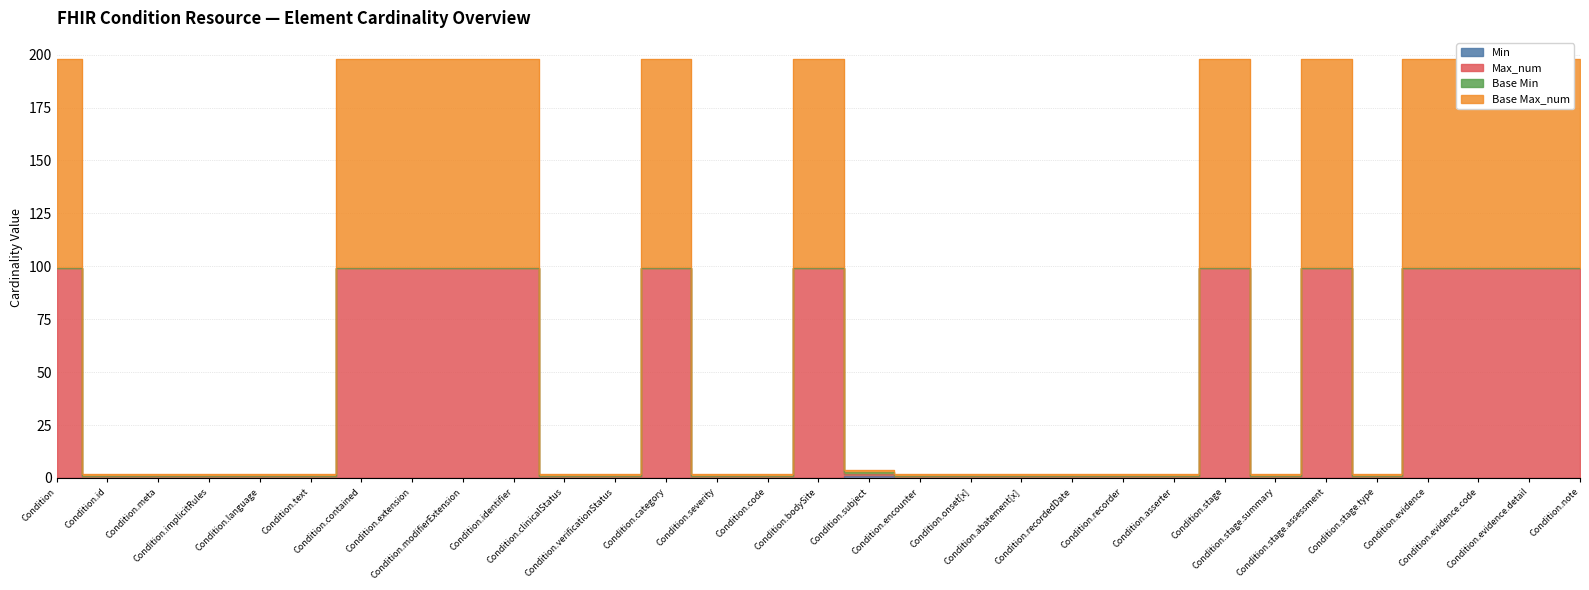

At which category is the sum across all series the highest?

Condition